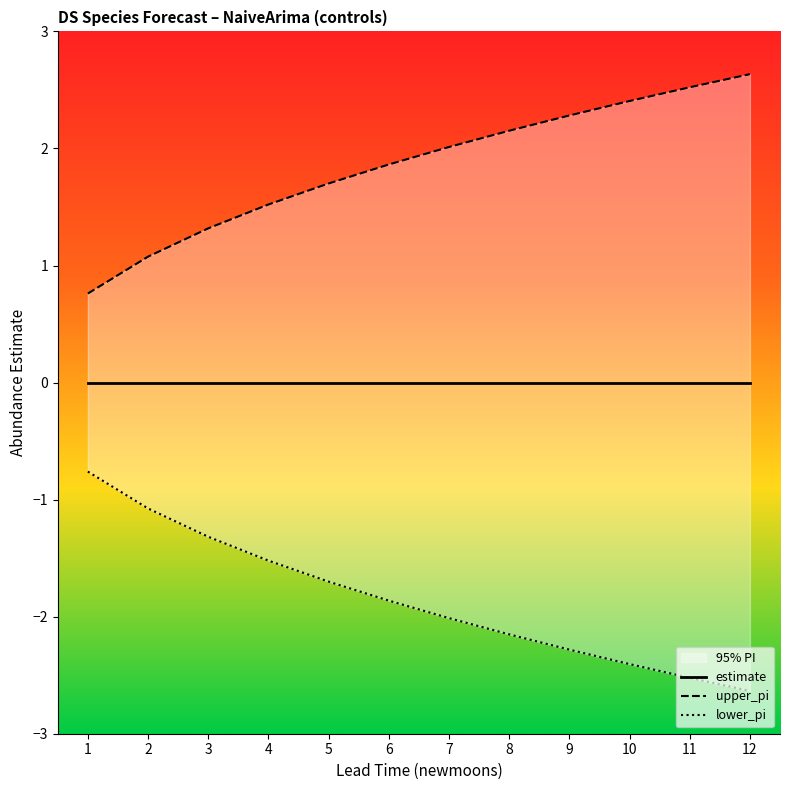

True or false: upper_pi has a value of 1.2 at 6.

False